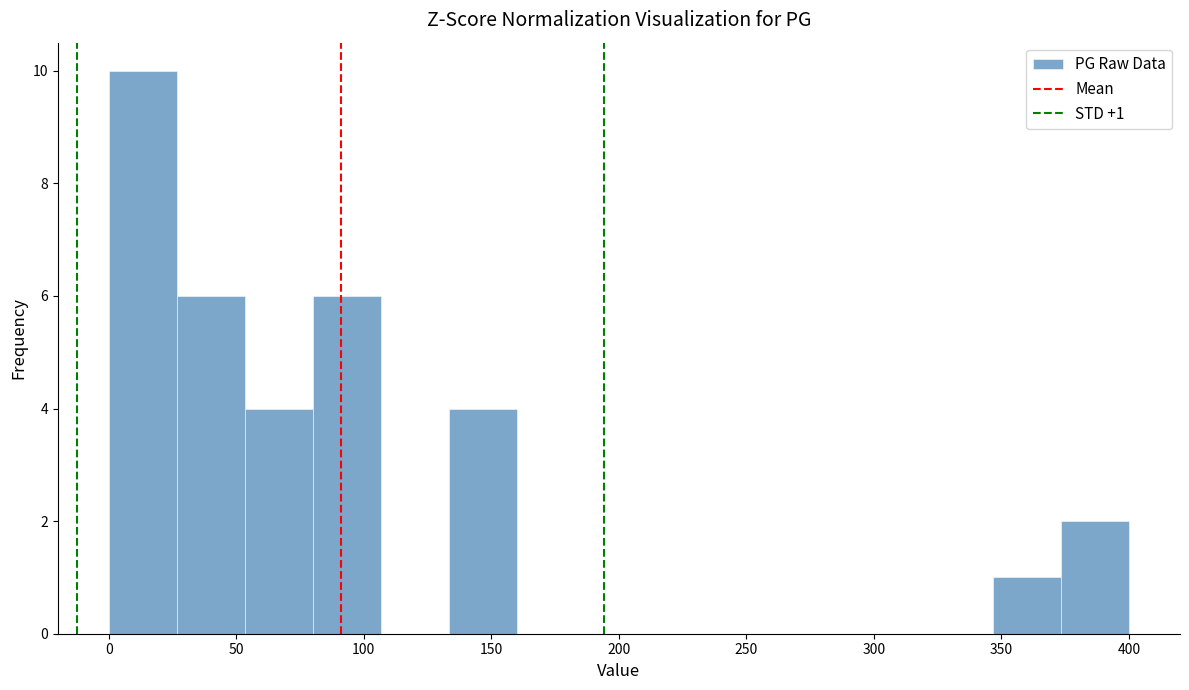

Over which range of the x-axis is the bar tallest?

0 to 25